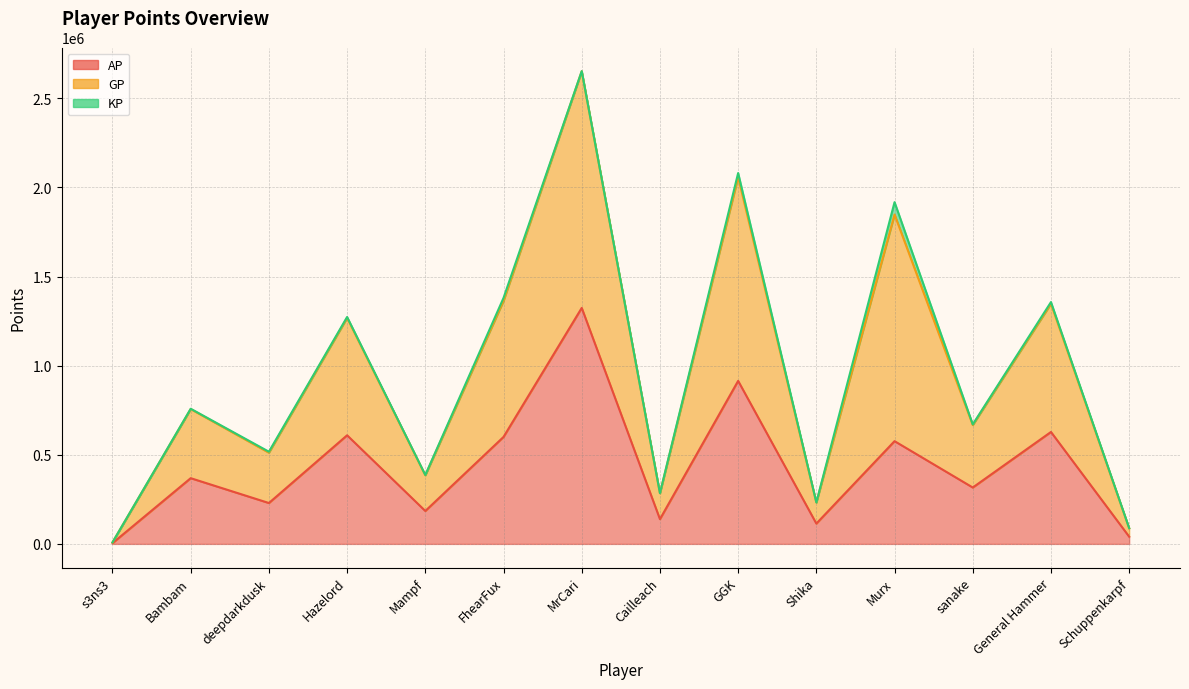

What is the value of the AP point at the 7th from the left?

1323804.0